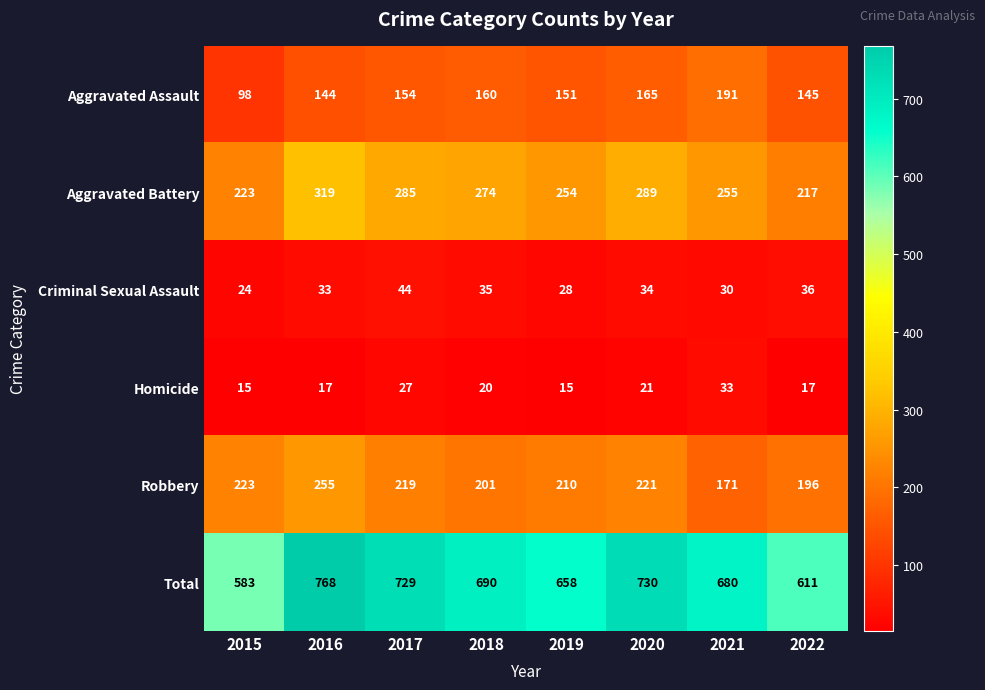

What is the sum of the Aggravated Battery values at 2022 and 2017?

502